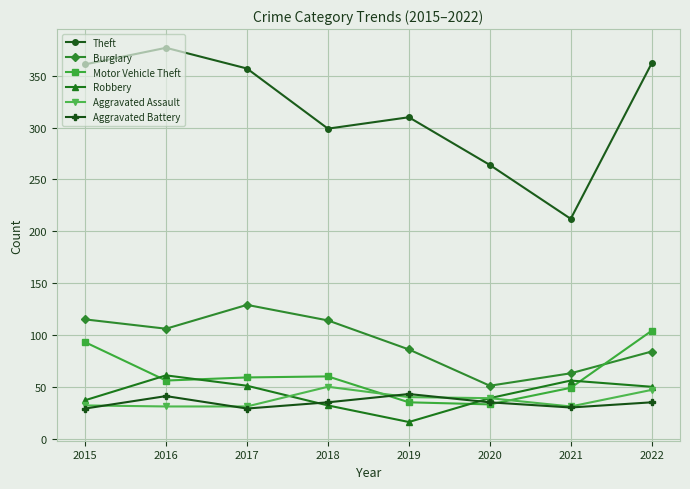

Which category has the lowest value in the Burglary series?

2020